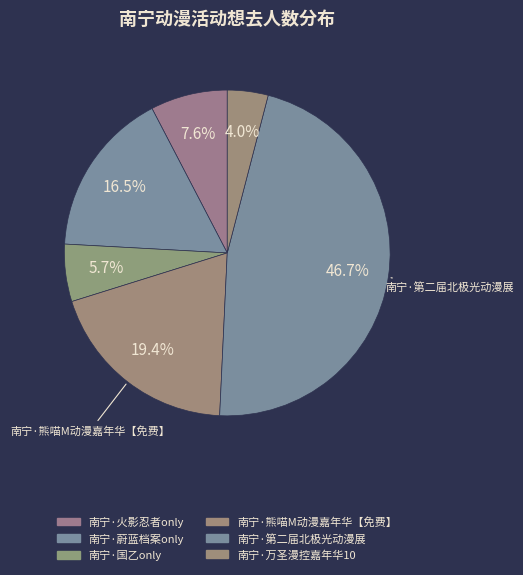

How many slices are in this pie chart?

6